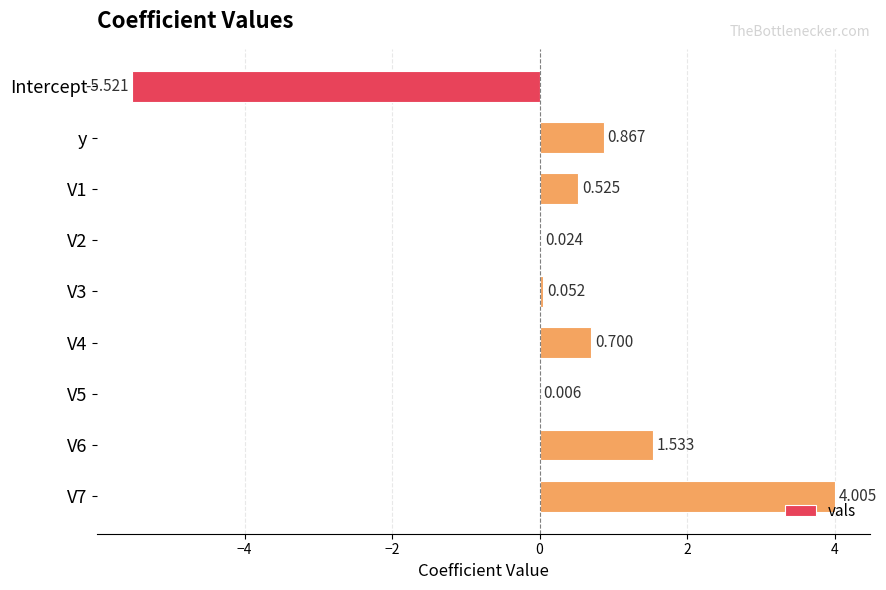

Between V5 and y, which is larger?

y